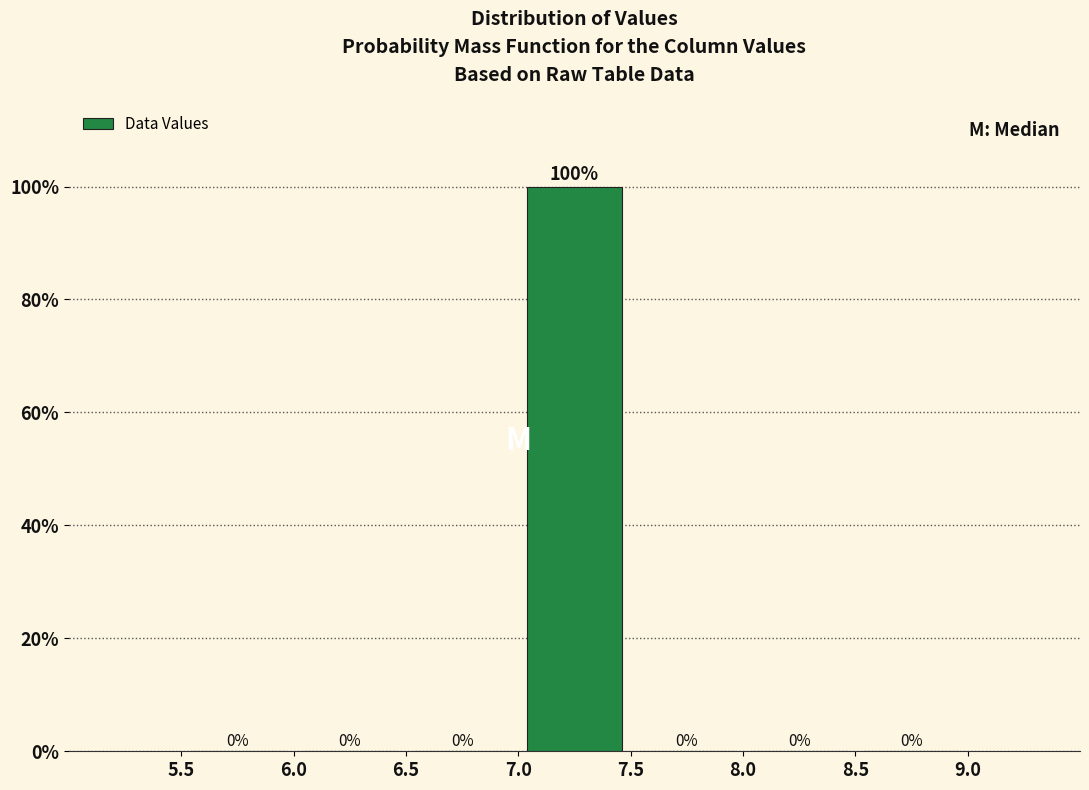

Reading left to right, list every bar in this chart as the range it spans on the x-axis followed by its height.

5.5 to 6.0: 0
6.0 to 6.5: 0
6.5 to 7.0: 0
7.0 to 7.5: 100
7.5 to 8.0: 0
8.0 to 8.5: 0
8.5 to 9.0: 0